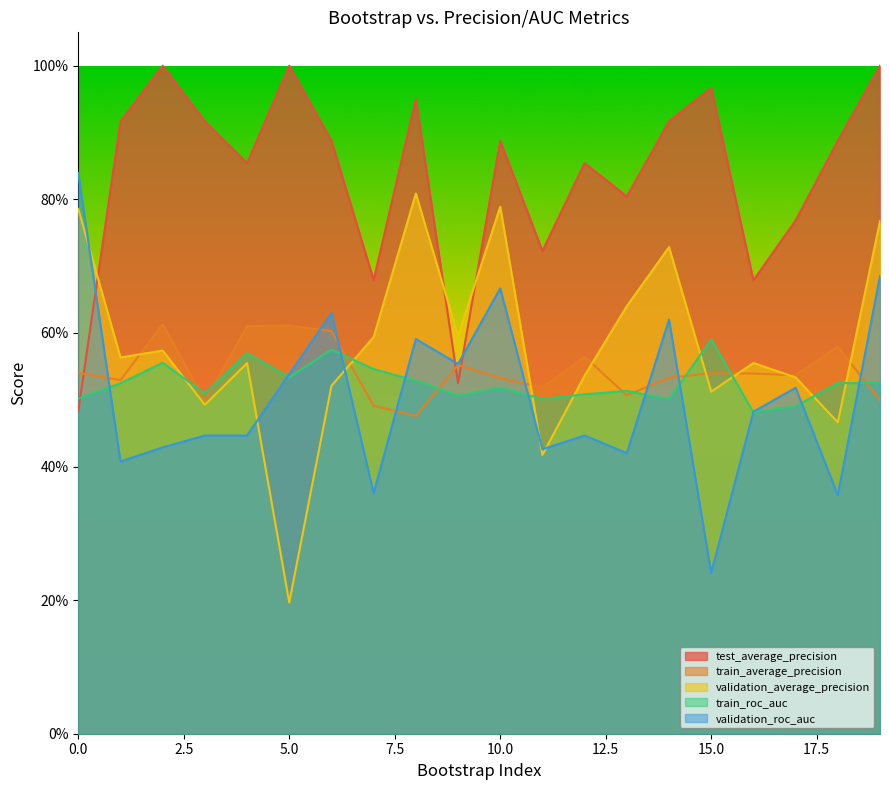

At which label is validation_roc_auc closest to 0?

15